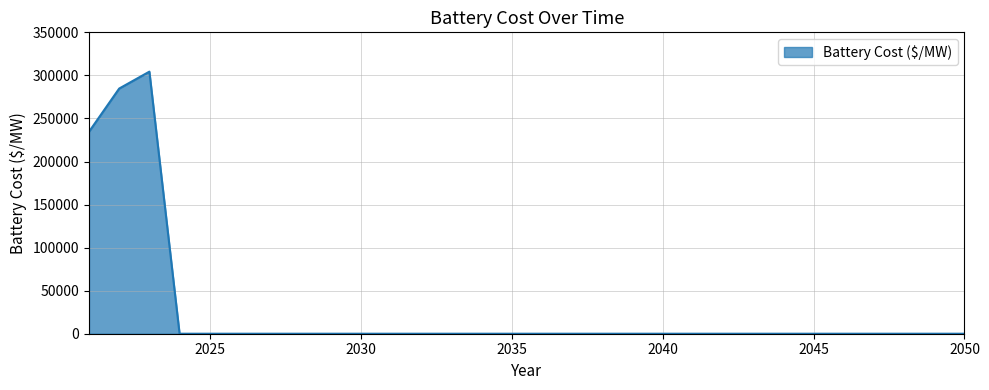

What is the greatest value displayed?

304421.7